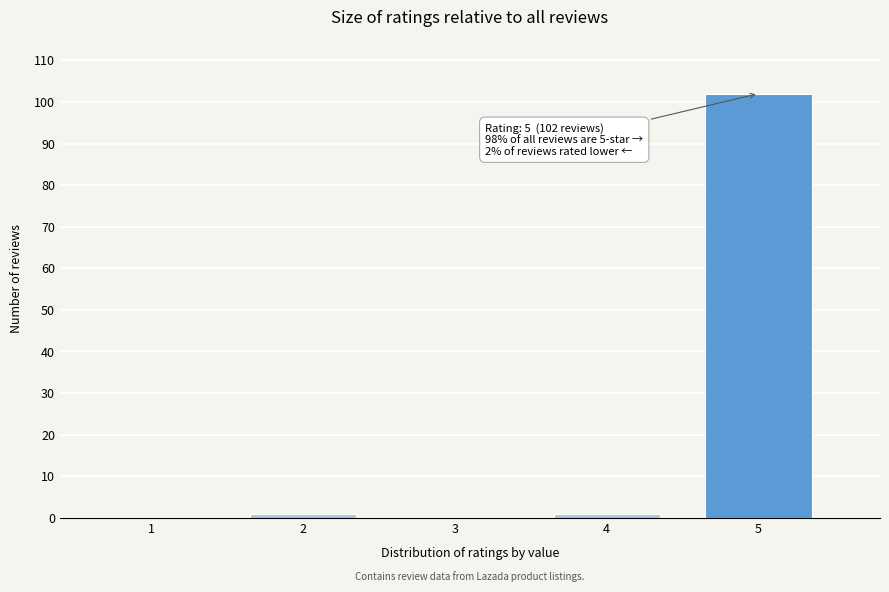

Reading left to right, extract all data points from this chart.

1=0	2=1	3=0	4=1	5=102